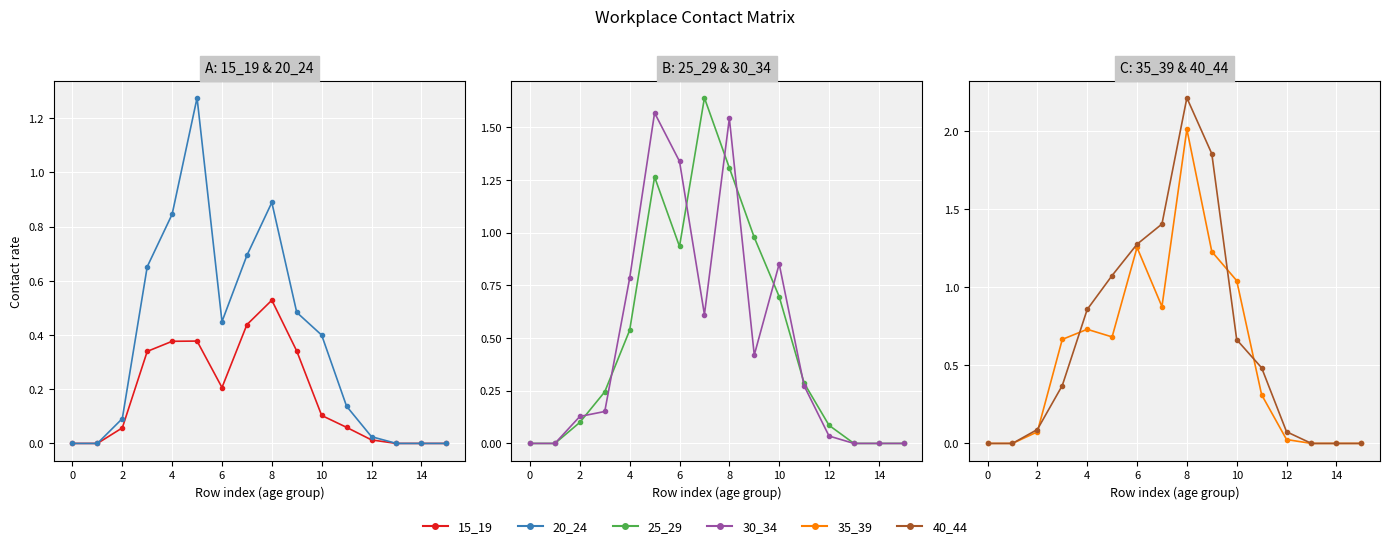

Which series has the largest range (max minus min)?

40_44